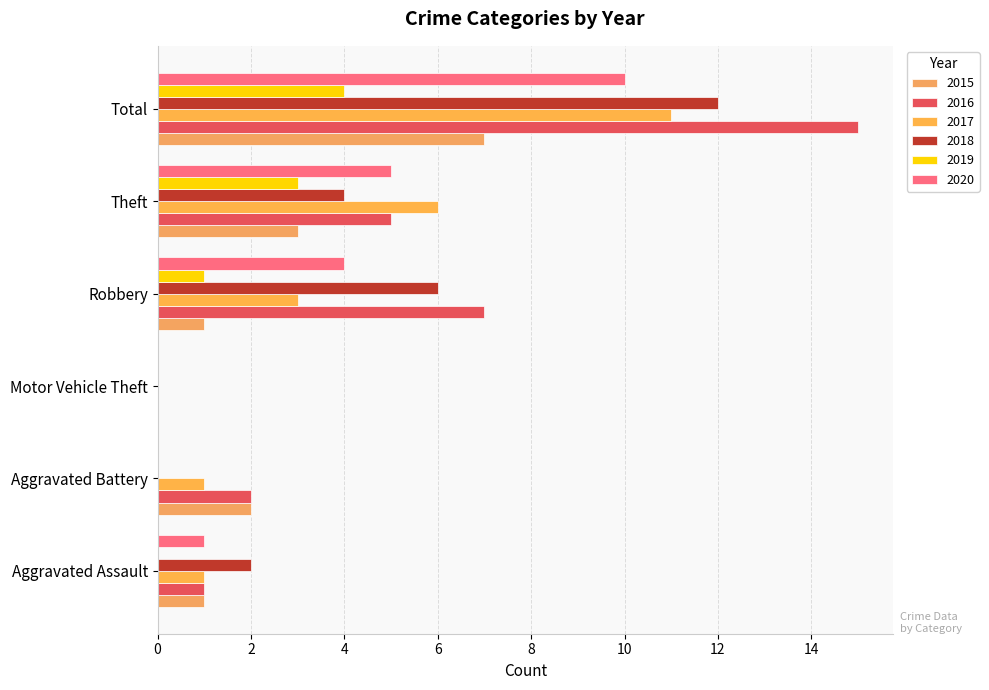

What is the difference between the maximum and minimum values in the 2020 series?

10